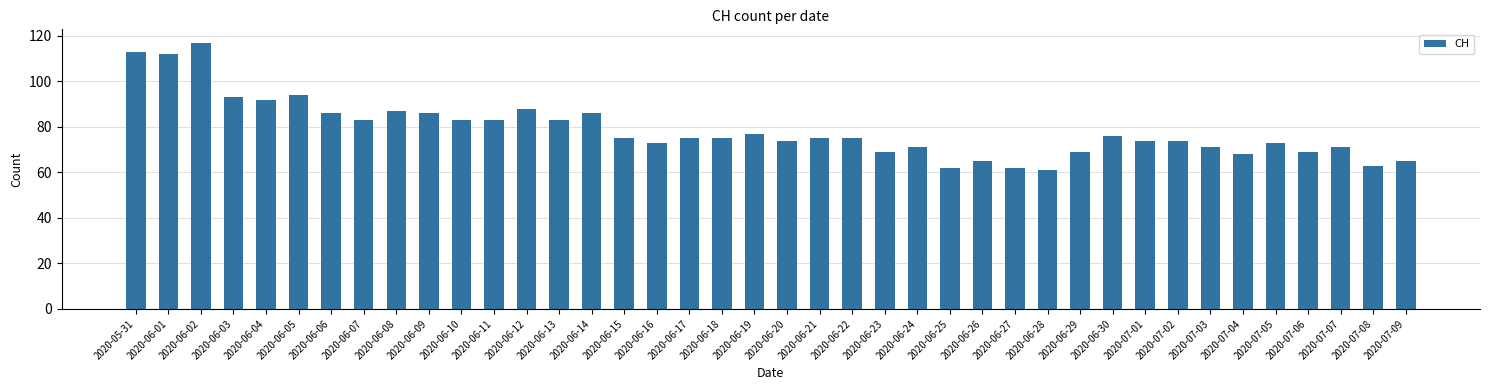

What is the ratio of the value at 2020-06-28 to the value at 2020-06-05?

0.6